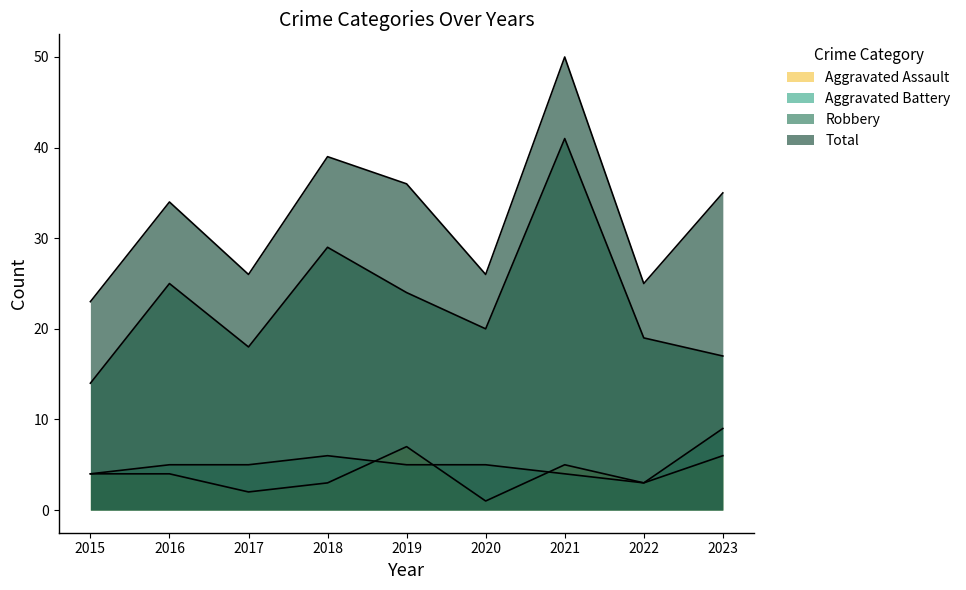

What is the value of the Aggravated Battery point at the 9th from the left?

9